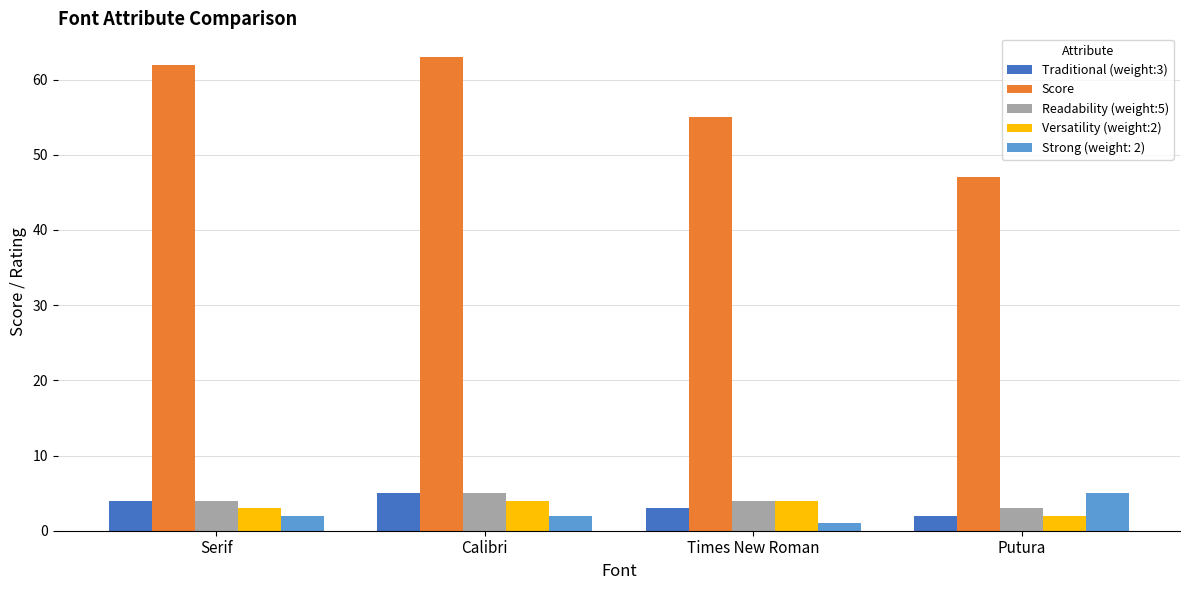

What is the average value of the Score series?

57